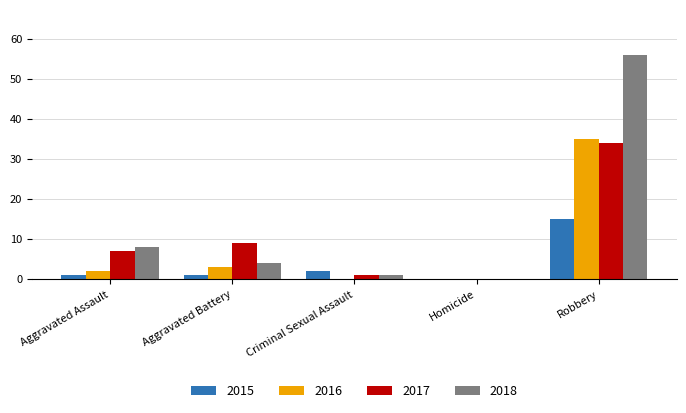

Which series has the largest total across all categories?

2018